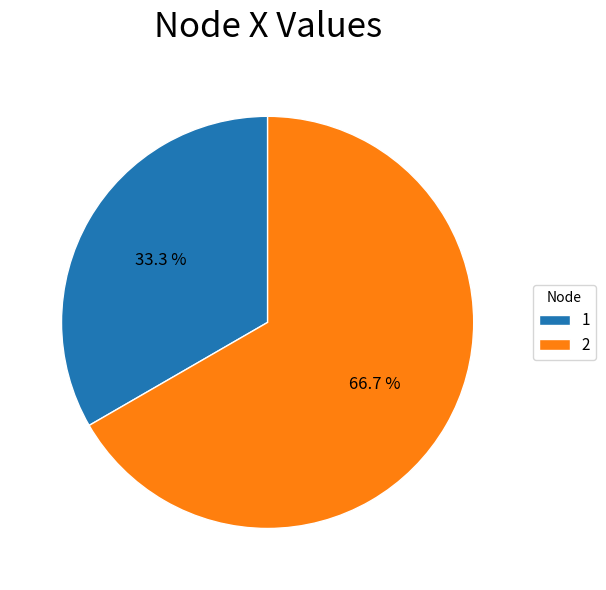

What is the largest slice in the pie chart?

2